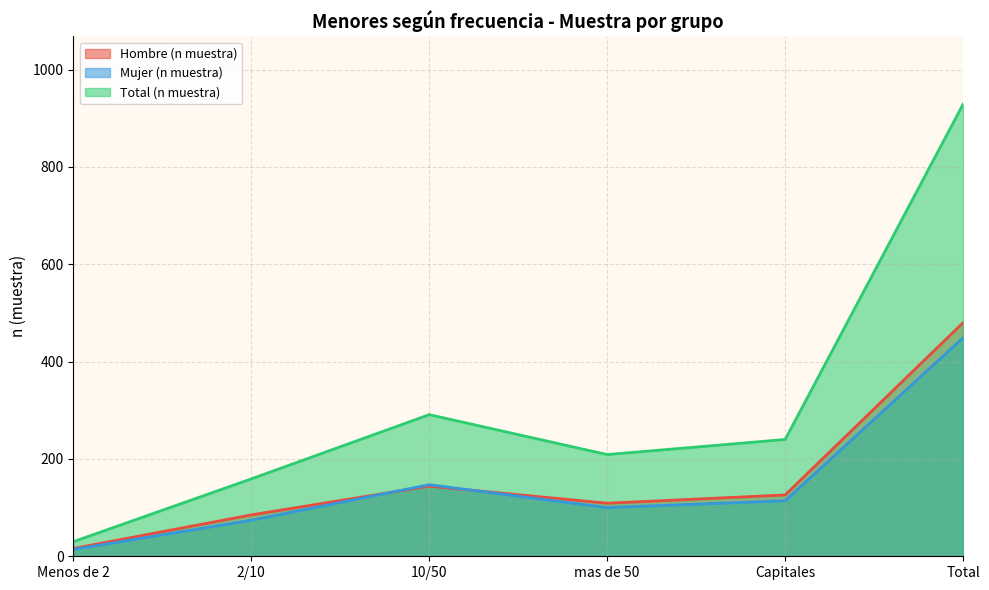

What is the average value of the Hombre (n muestra) series?

160